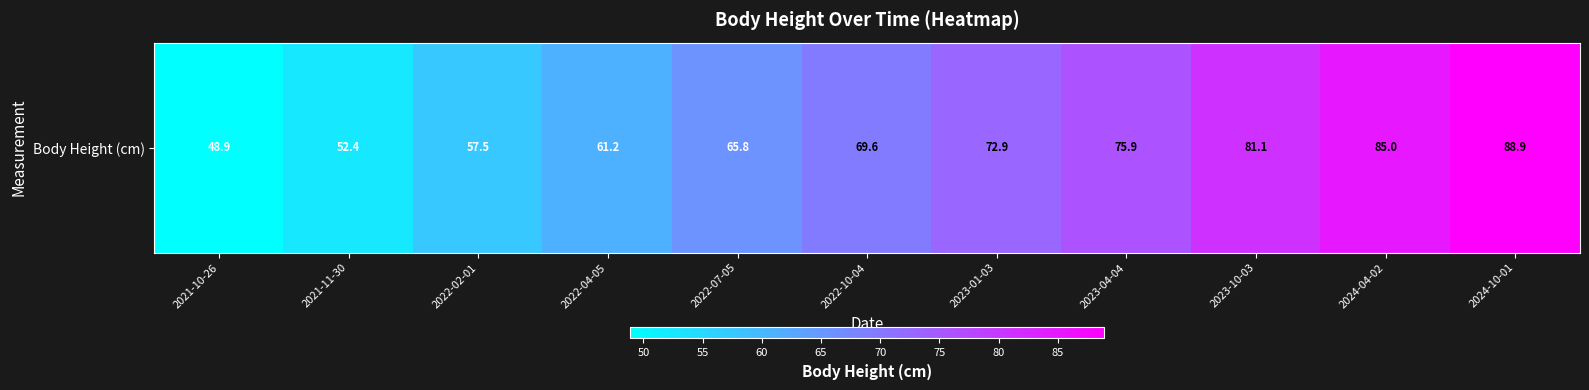

What is the change in value from 2021-10-26 to 2021-11-30?

+3.5